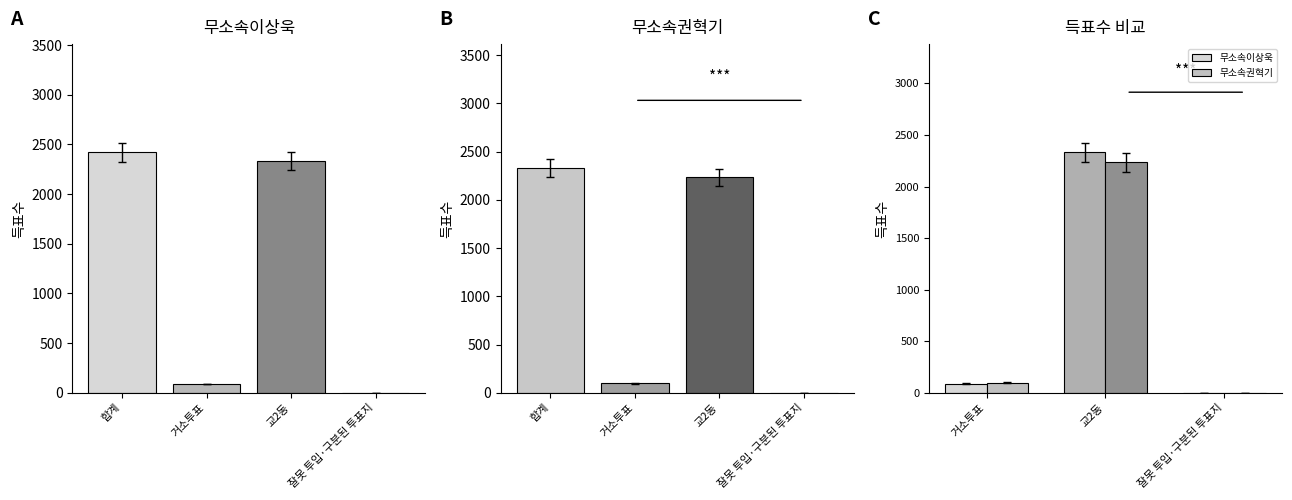

Which series has the widest spread of values?

무소속이상욱